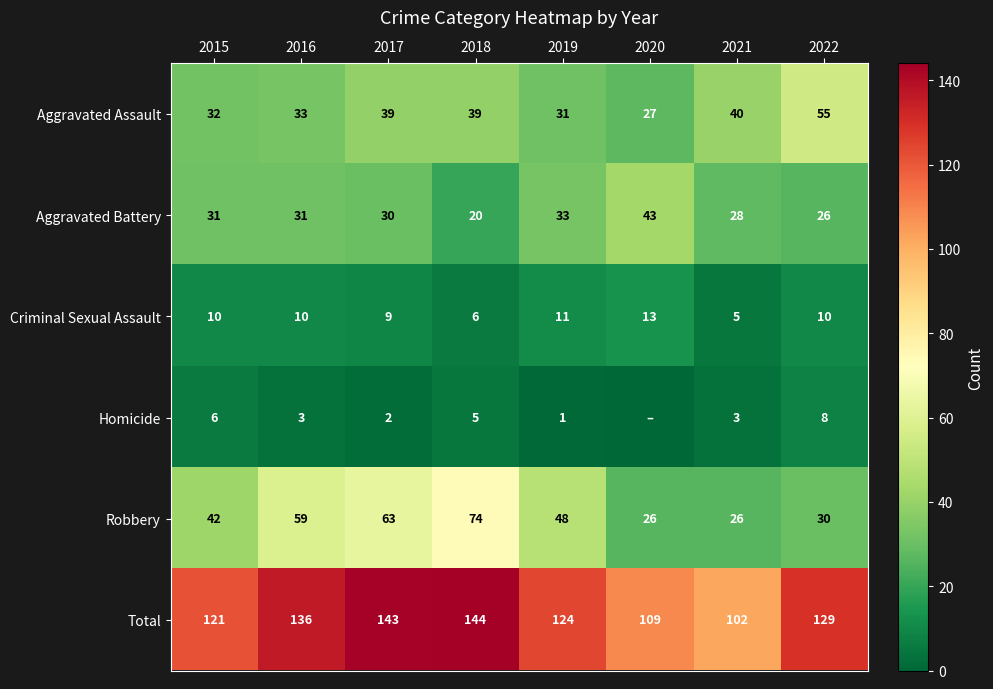

Is the value of Total at 2018 greater than the value of Homicide at 2021?

Yes